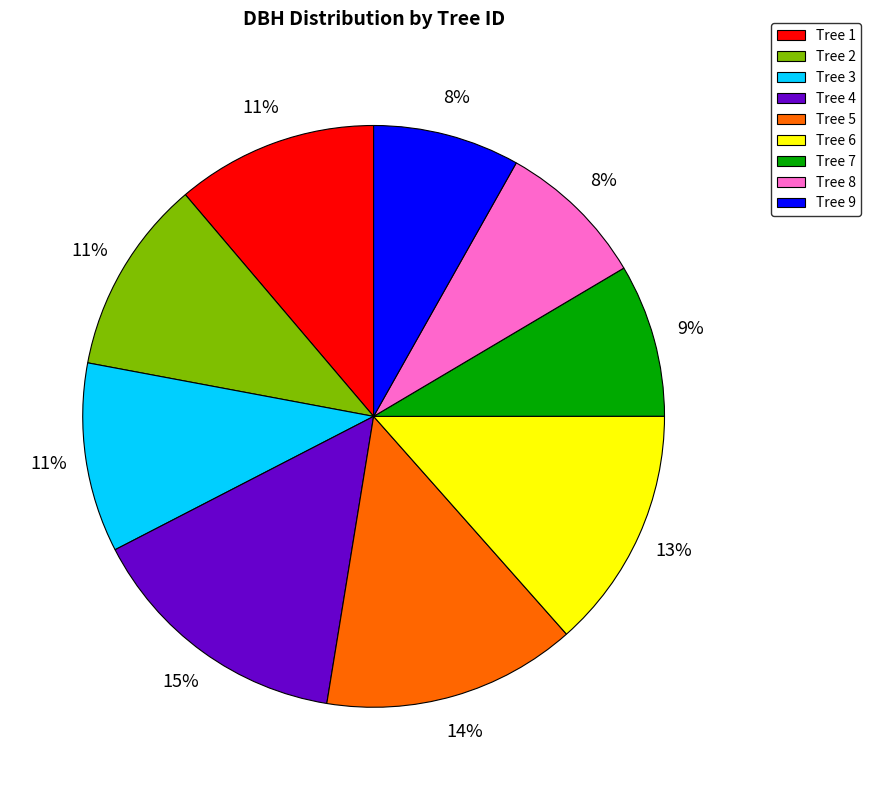

How many segments does this pie chart have?

9